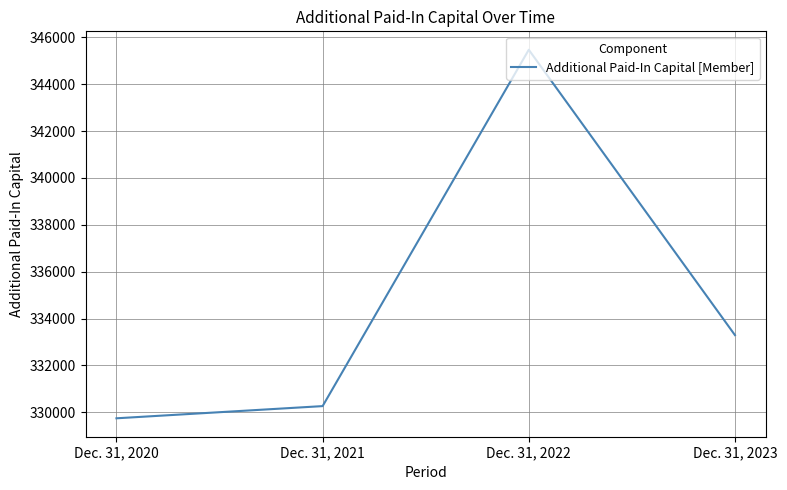

Count the number of categories in the chart.

4